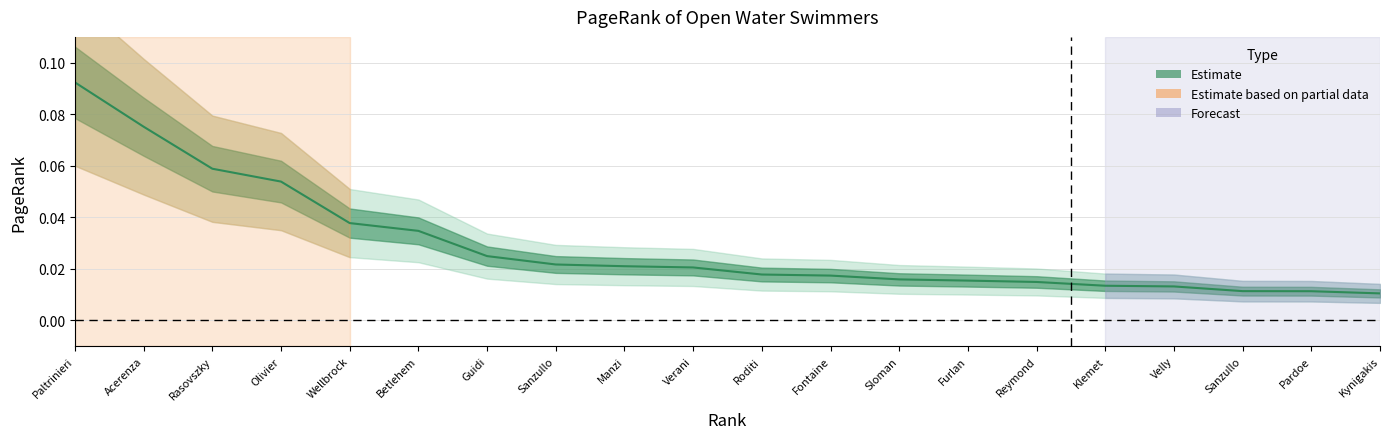

Reading left to right, transcribe all the data shown in this chart.

0.1	0.1	0.1	0.1	0.0	0.0	0.0	0.0	0.0	0.0	0.0	0.0	0.0	0.0	0.0	0.0	0.0	0.0	0.0	0.0